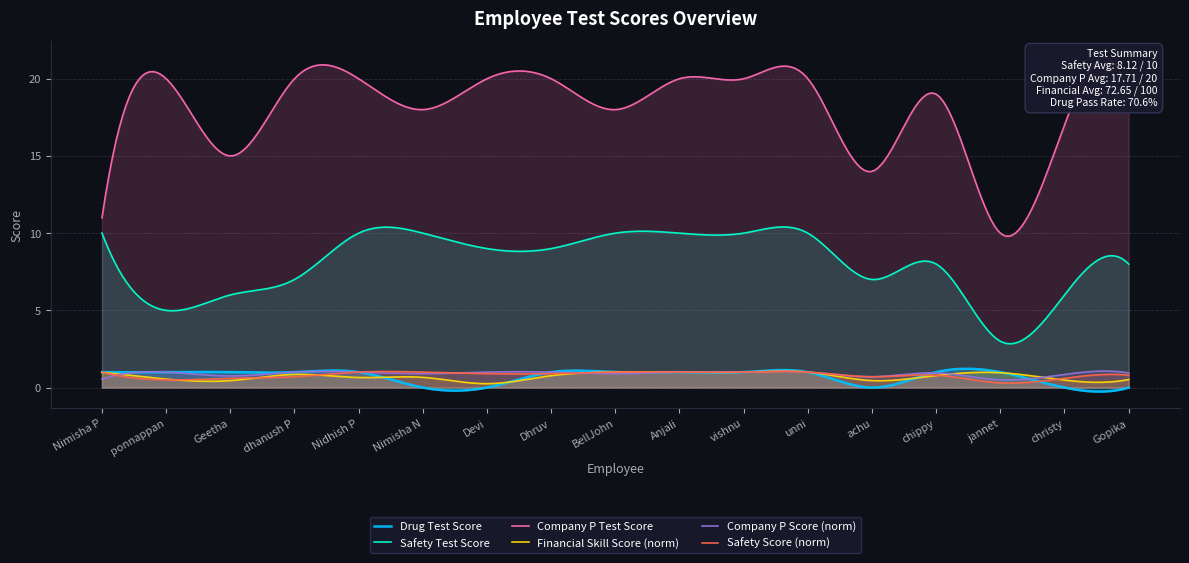

True or false: Company P Test Score and Drug Test Score cross at least once.

False